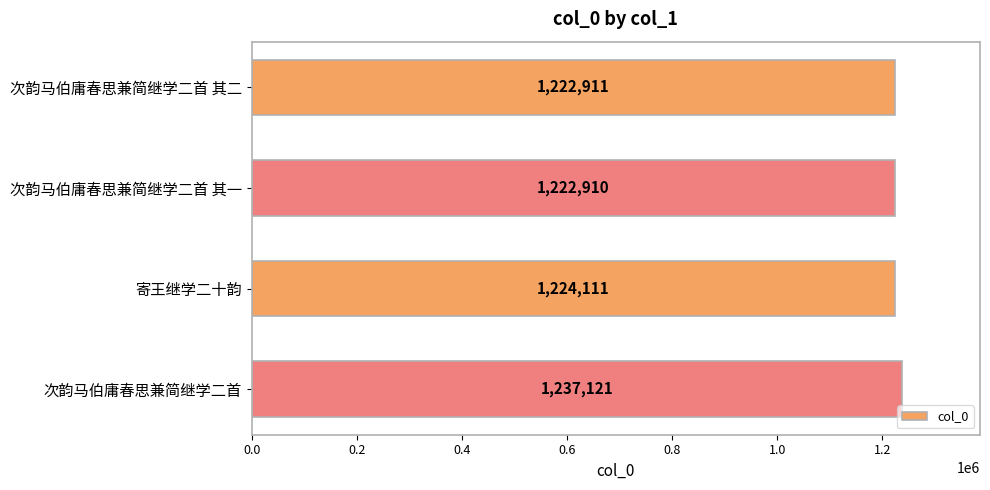

At which category does the chart reach its peak across all series?

次韵马伯庸春思兼简继学二首